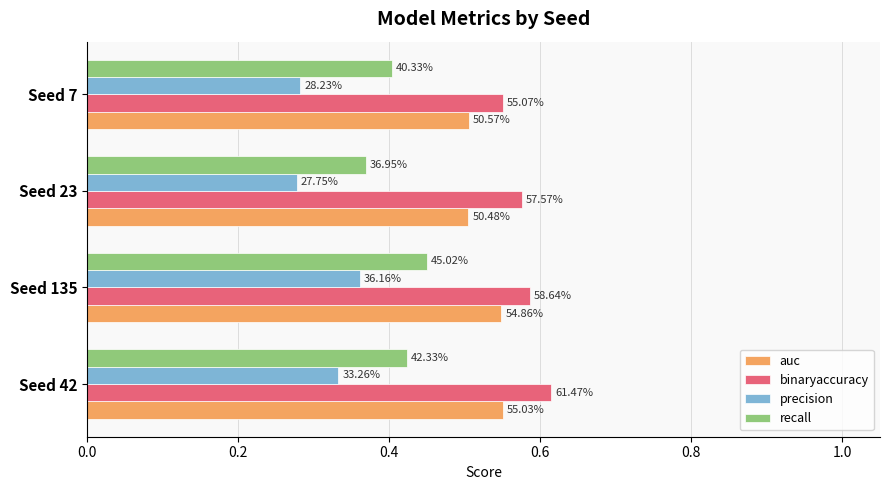

What are all the series names shown in the legend?

auc, binaryaccuracy, precision, recall